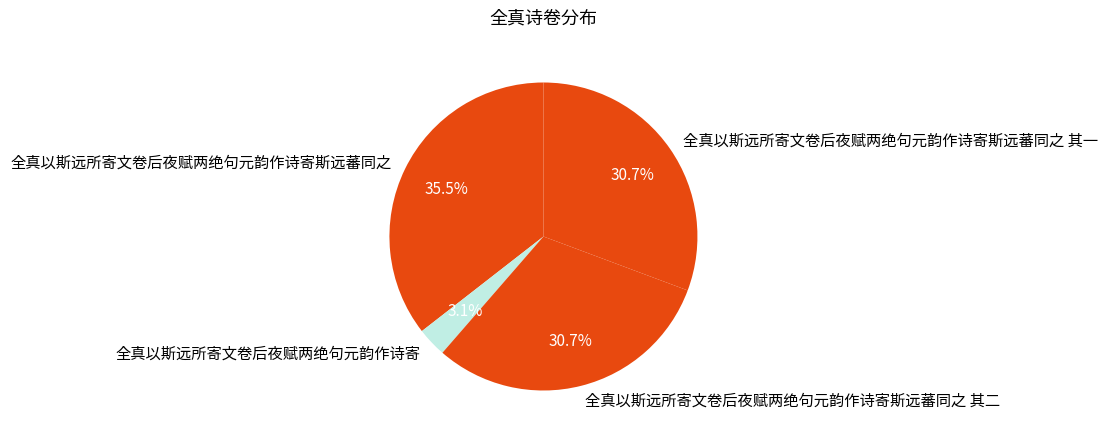

Count the number of slices in the pie.

4